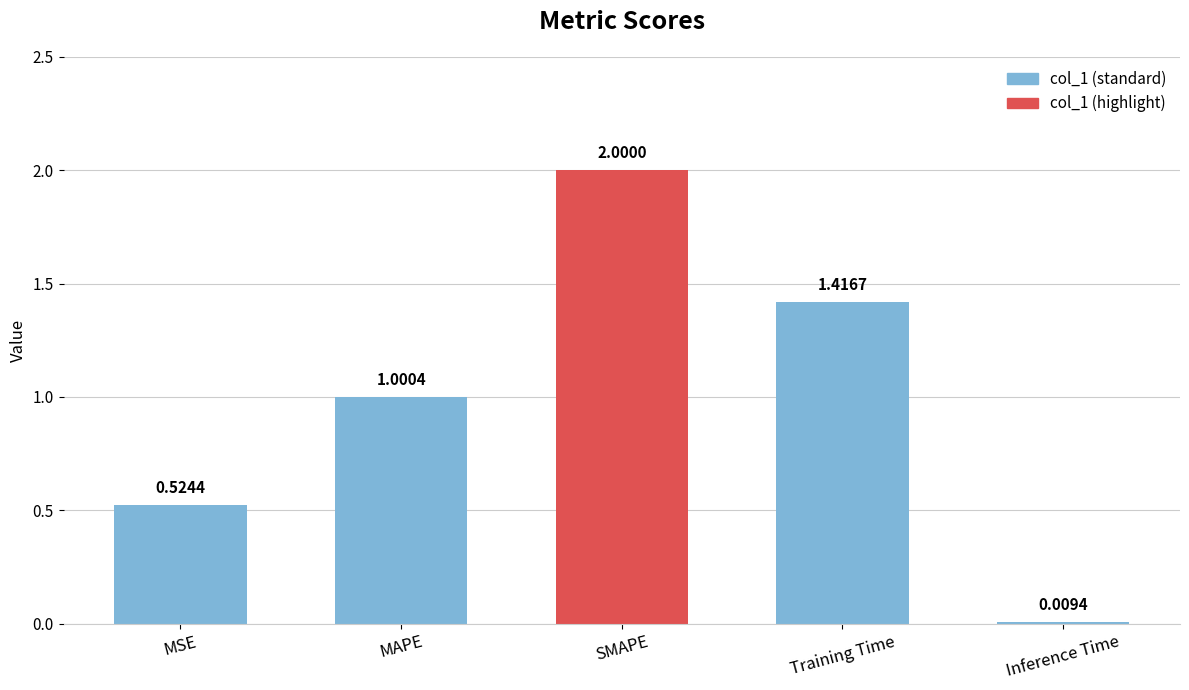

Between MAPE and MSE, which is larger?

MAPE